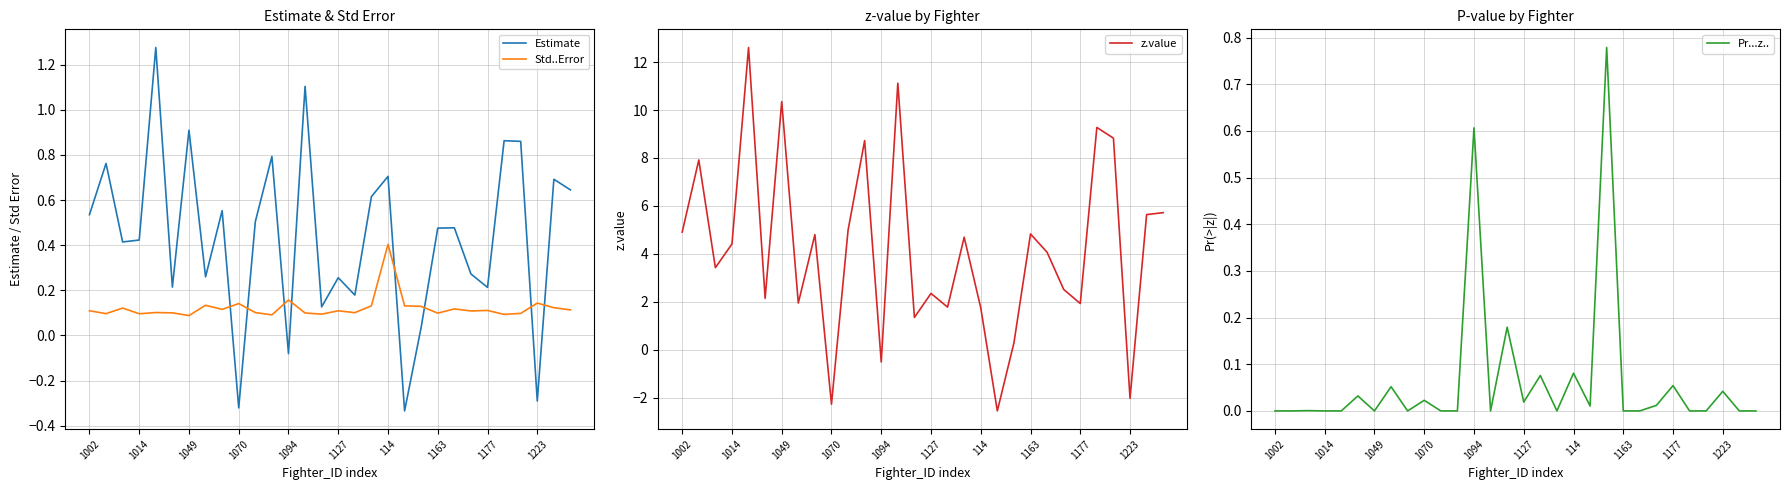

Rank the series by their maximum value, from lowest to highest.

Std..Error, Pr...z.., Estimate, z.value